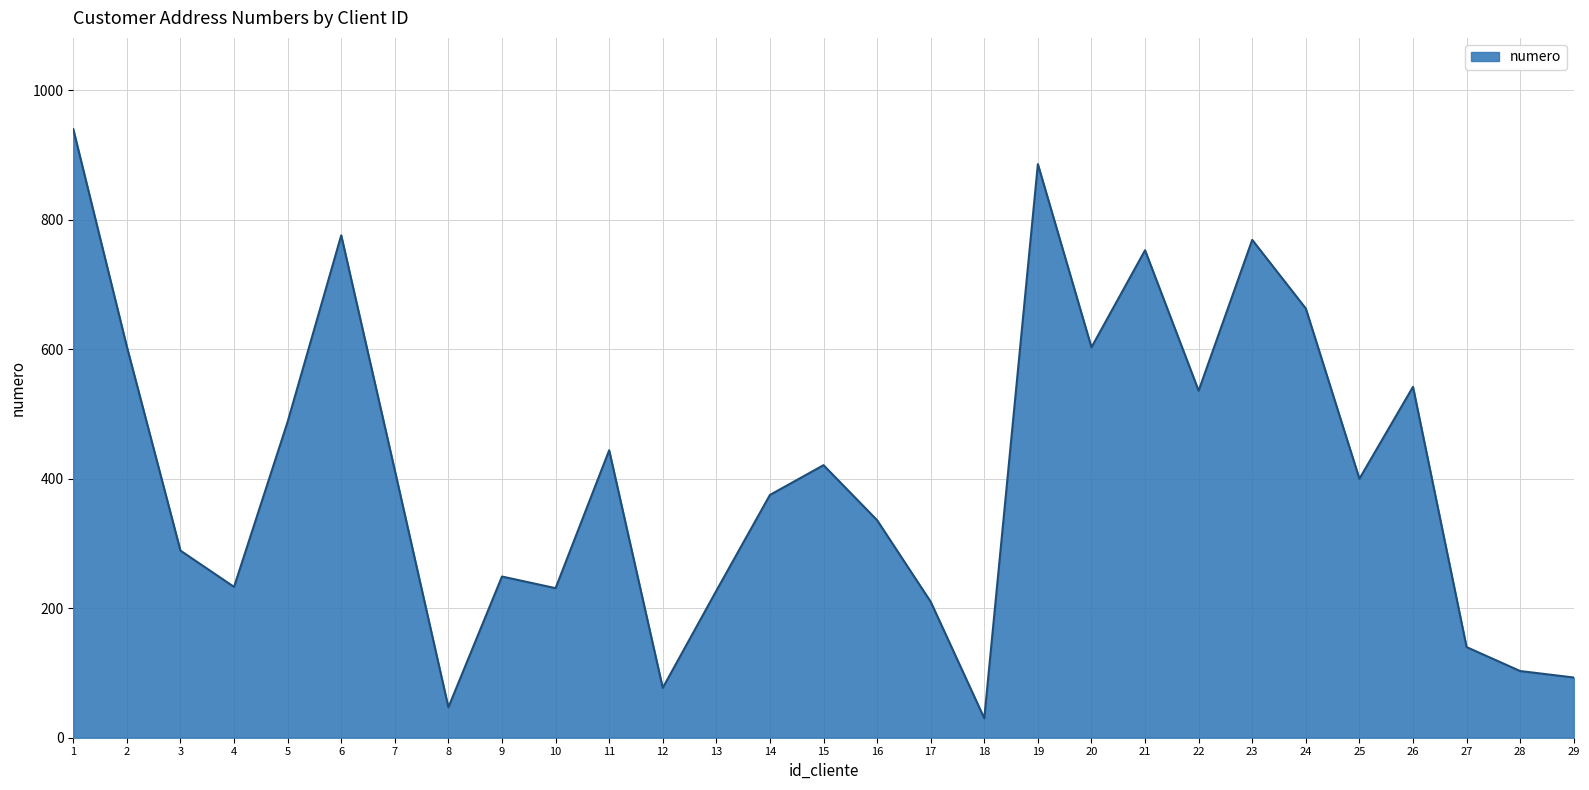

The value at 15 is 421. True or false?

True